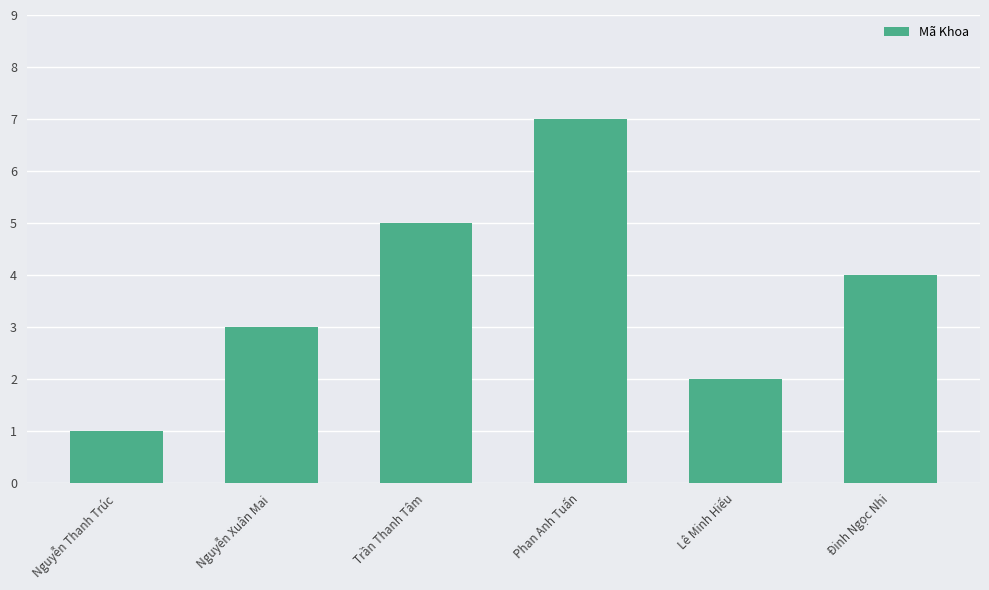

Between Trần Thanh Tâm and Lê Minh Hiếu, which is larger?

Trần Thanh Tâm